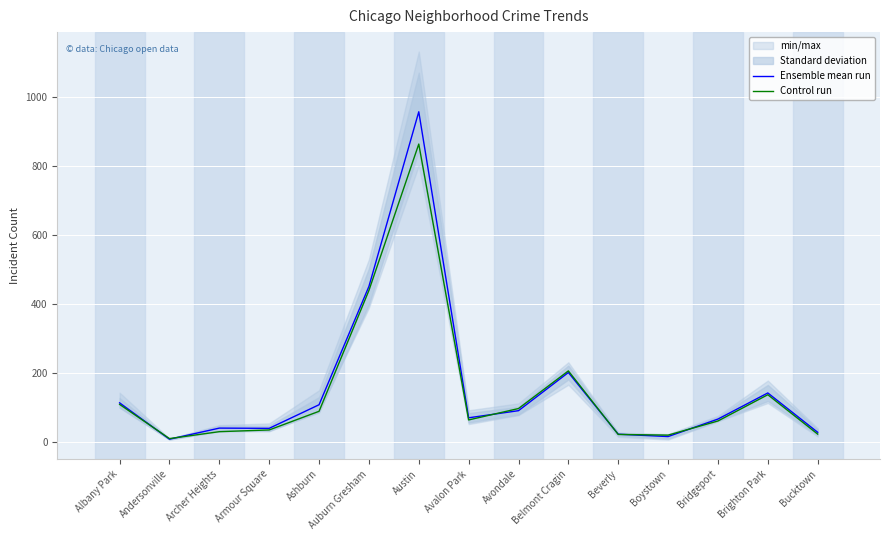

Rank the series at Avondale from lowest to highest value.

Ensemble mean run, Control run